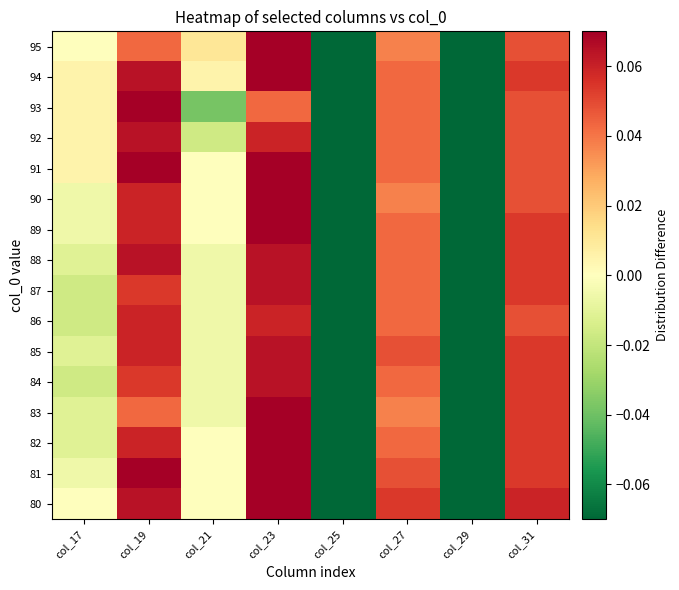

Which has a higher value, col_29 or col_25?

col_25